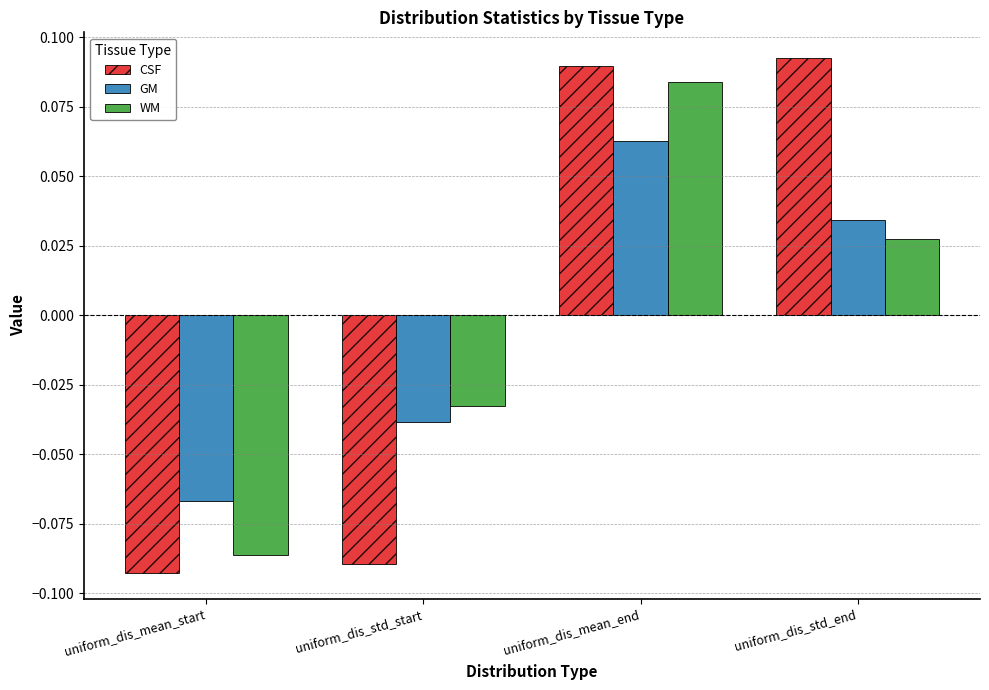

Is the value of CSF at uniform_dis_std_start greater than the value of GM at uniform_dis_mean_end?

No